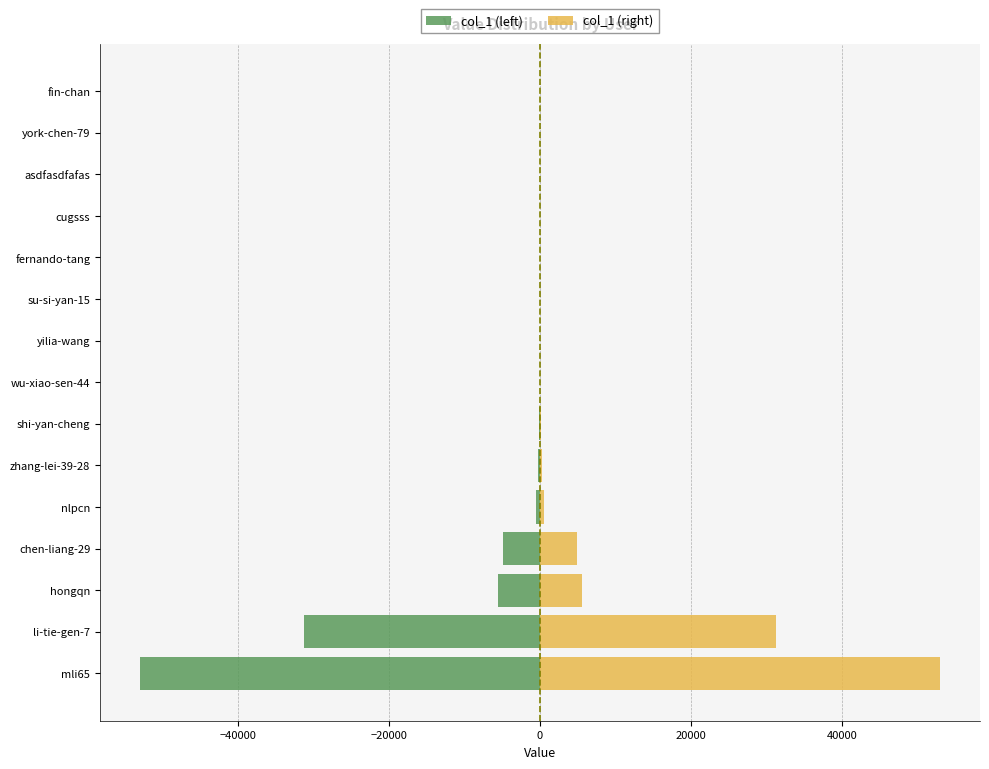

List the series in order of their peak value, highest first.

col_1 (right), col_1 (left)